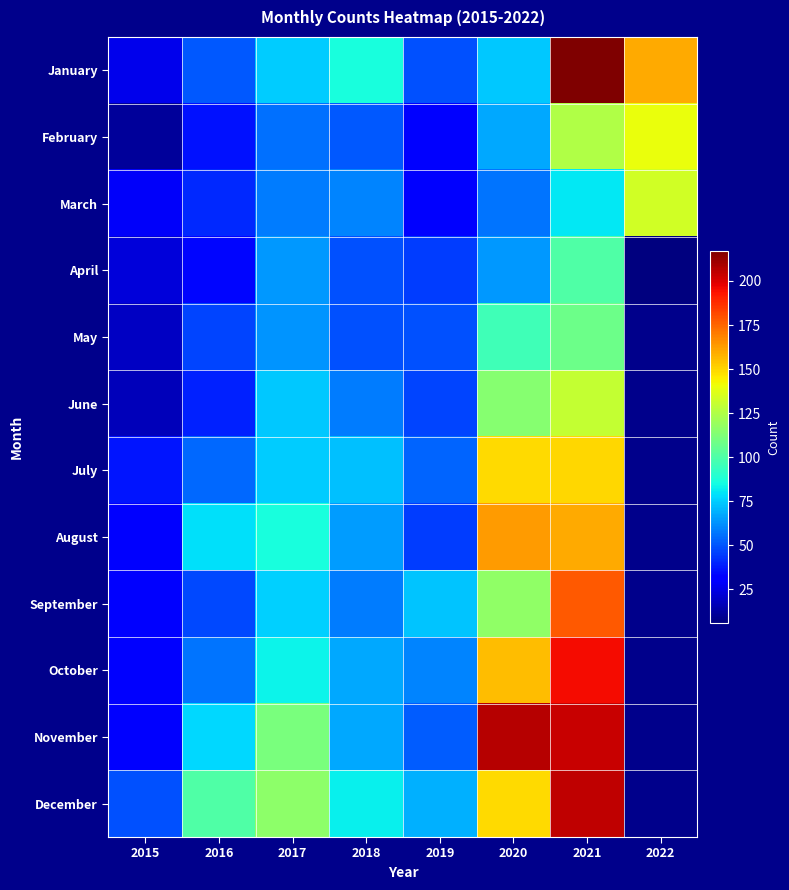

Rank the series at 2016 from highest to lowest value.

December, August, November, October, July, January, September, May, March, June, February, April